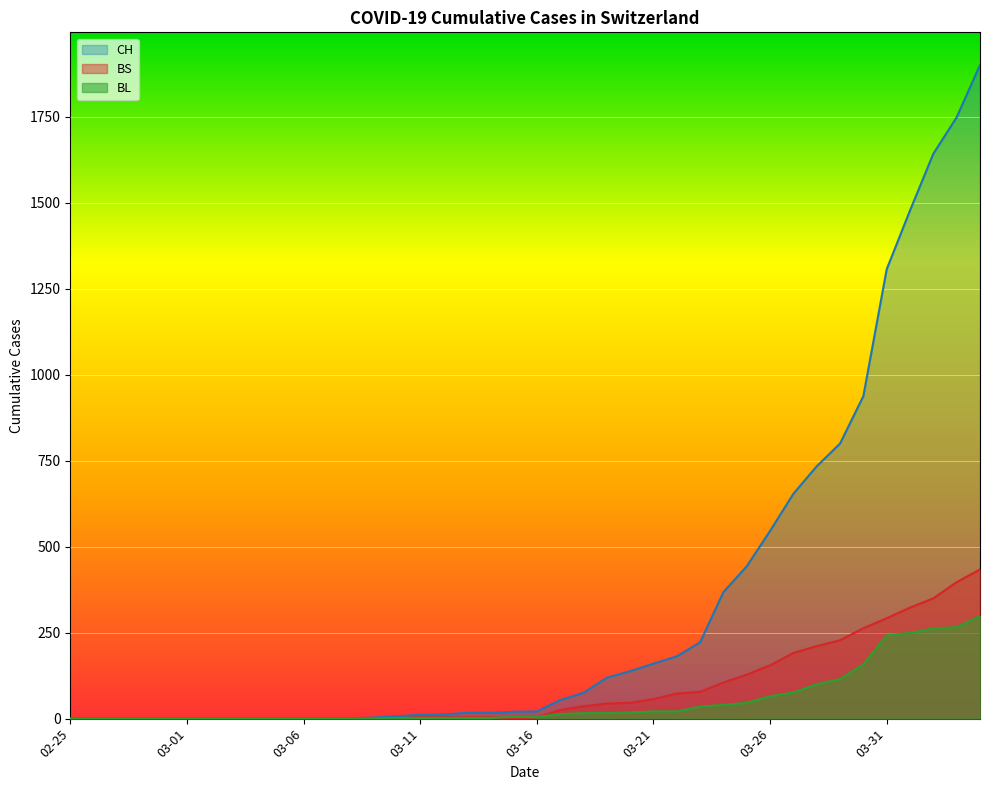

List the series in order of their peak value, highest first.

CH, BS, BL